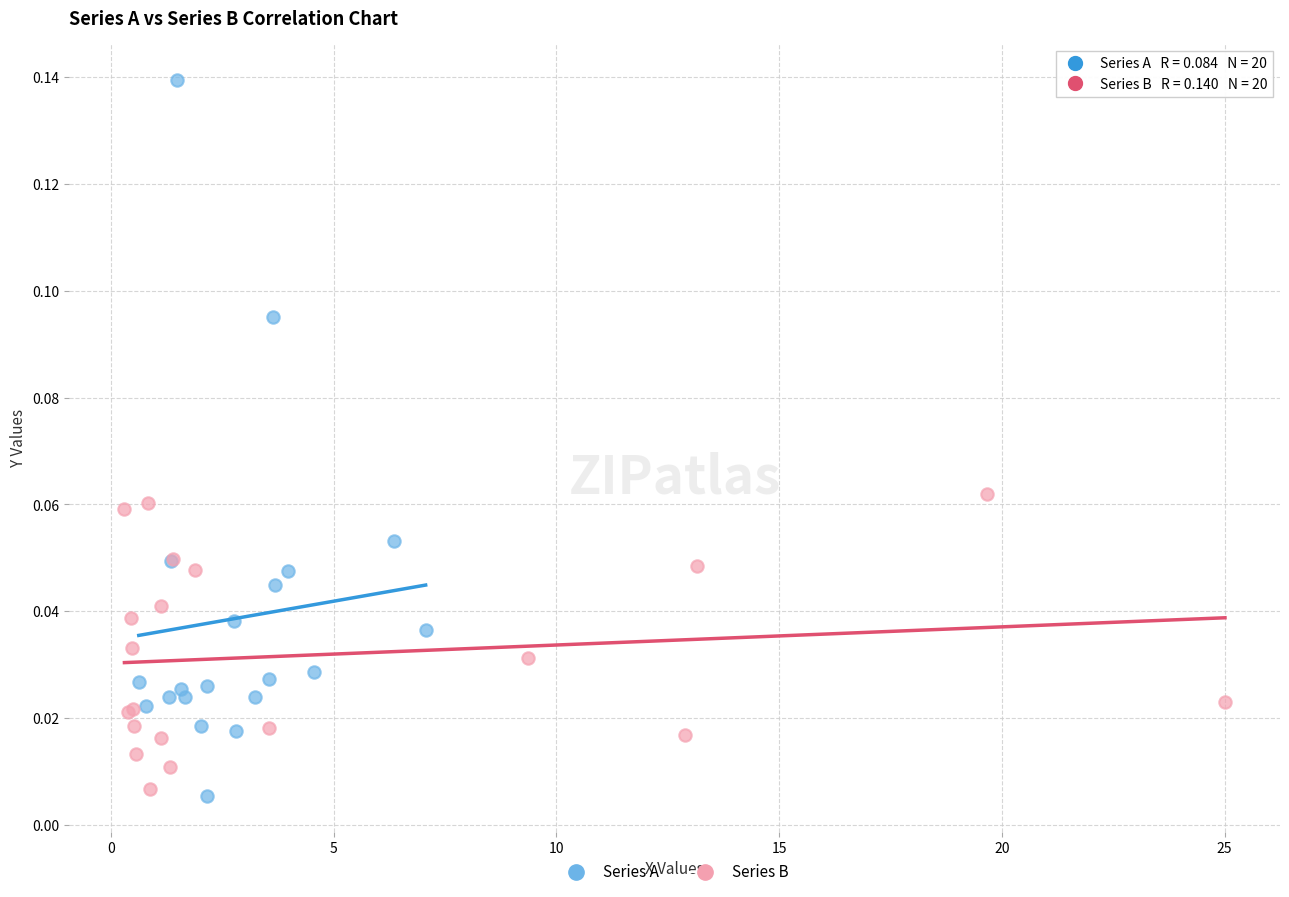

What are all the series names shown in the legend?

Series A, Series B